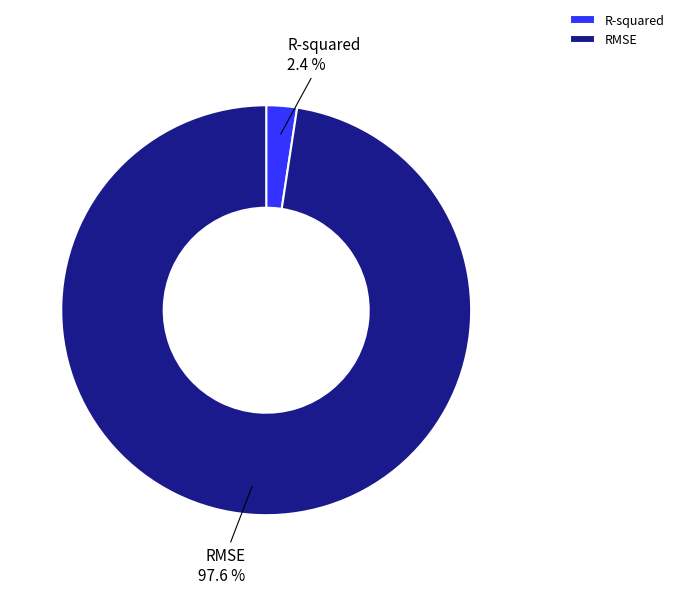

How many slices are in this pie chart?

2